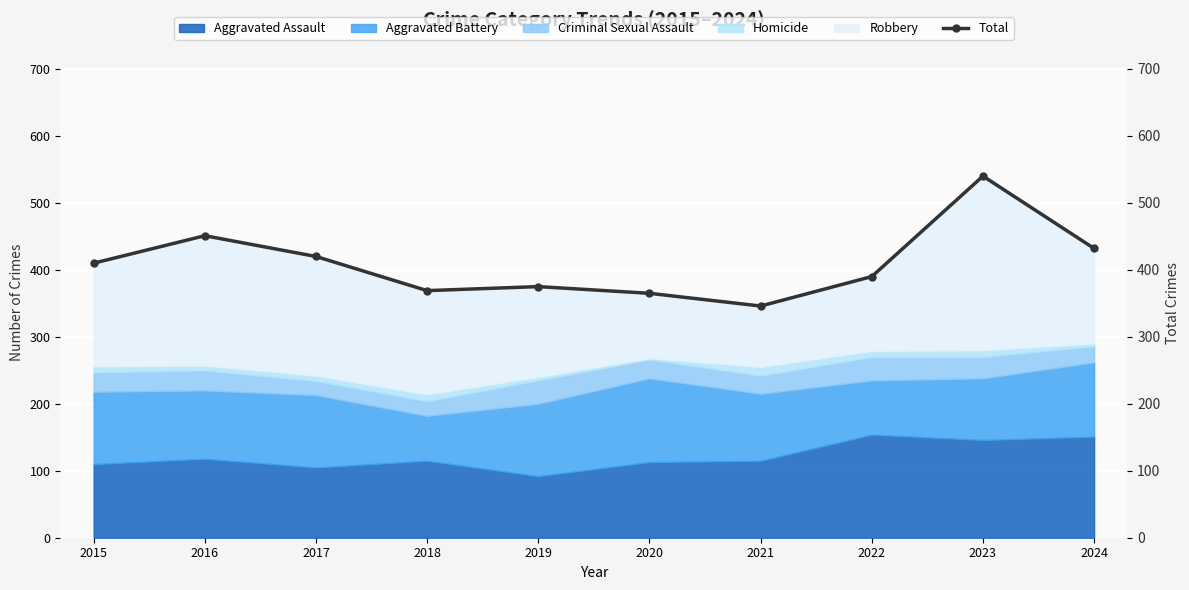

Rank the categories by value from highest to lowest.

2023, 2016, 2024, 2017, 2015, 2022, 2019, 2018, 2020, 2021